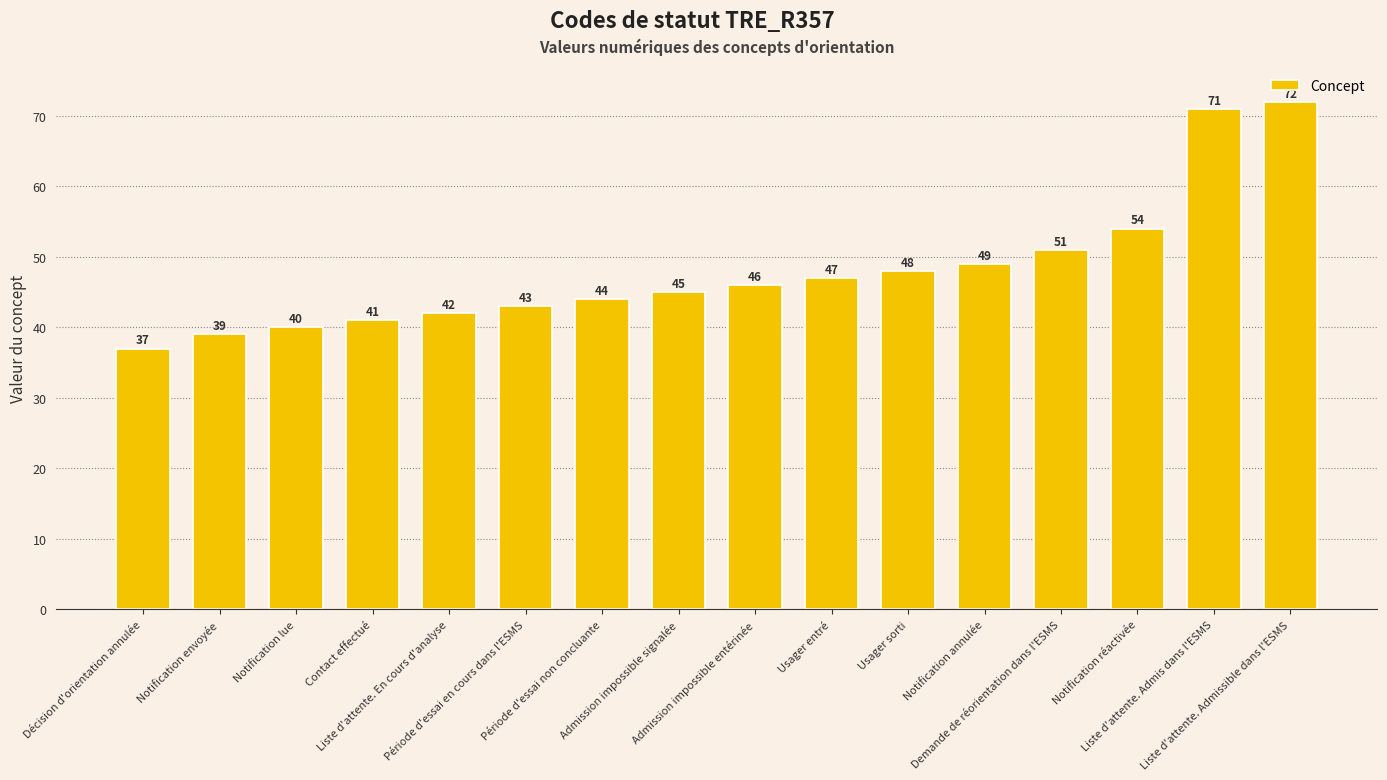

How many data points does each series have?

16